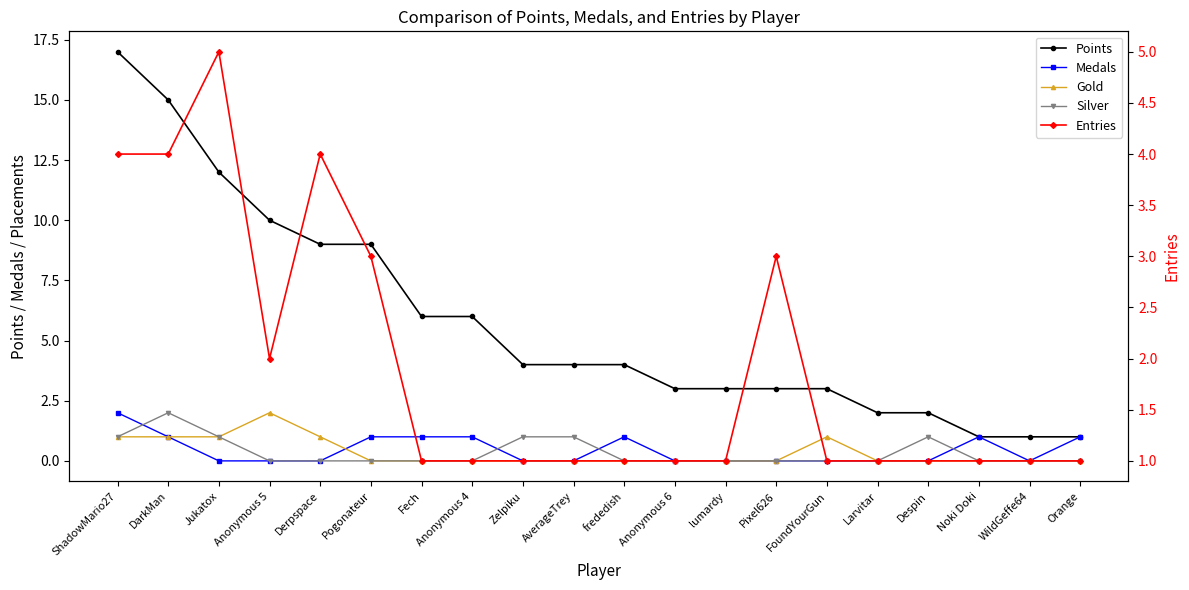

Reading left to right, list all the values displayed in this chart.

Points: ShadowMario27=17	DarkMan=15	Jukatox=12	Anonymous 5=10	Derpspace=9	Pogonateur=9	Fech=6	Anonymous 4=6	Zelpiku=4	AverageTrey=4	frededish=4	Anonymous 6=3	lumardy=3	Pixel626=3	FoundYourGun=3	Larvitar=2	Despin=2	Noki Doki=1	WildGeffe64=1	Orange=1
Medals: ShadowMario27=2	DarkMan=1	Jukatox=0	Anonymous 5=0	Derpspace=0	Pogonateur=1	Fech=1	Anonymous 4=1	Zelpiku=0	AverageTrey=0	frededish=1	Anonymous 6=0	lumardy=0	Pixel626=0	FoundYourGun=0	Larvitar=0	Despin=0	Noki Doki=1	WildGeffe64=0	Orange=1
Gold: ShadowMario27=1	DarkMan=1	Jukatox=1	Anonymous 5=2	Derpspace=1	Pogonateur=0	Fech=0	Anonymous 4=0	Zelpiku=0	AverageTrey=0	frededish=0	Anonymous 6=0	lumardy=0	Pixel626=0	FoundYourGun=1	Larvitar=0	Despin=0	Noki Doki=0	WildGeffe64=0	Orange=0
Silver: ShadowMario27=1	DarkMan=2	Jukatox=1	Anonymous 5=0	Derpspace=0	Pogonateur=0	Fech=0	Anonymous 4=0	Zelpiku=1	AverageTrey=1	frededish=0	Anonymous 6=0	lumardy=0	Pixel626=0	FoundYourGun=0	Larvitar=0	Despin=1	Noki Doki=0	WildGeffe64=0	Orange=0
Entries: ShadowMario27=4	DarkMan=4	Jukatox=5	Anonymous 5=2	Derpspace=4	Pogonateur=3	Fech=1	Anonymous 4=1	Zelpiku=1	AverageTrey=1	frededish=1	Anonymous 6=1	lumardy=1	Pixel626=3	FoundYourGun=1	Larvitar=1	Despin=1	Noki Doki=1	WildGeffe64=1	Orange=1